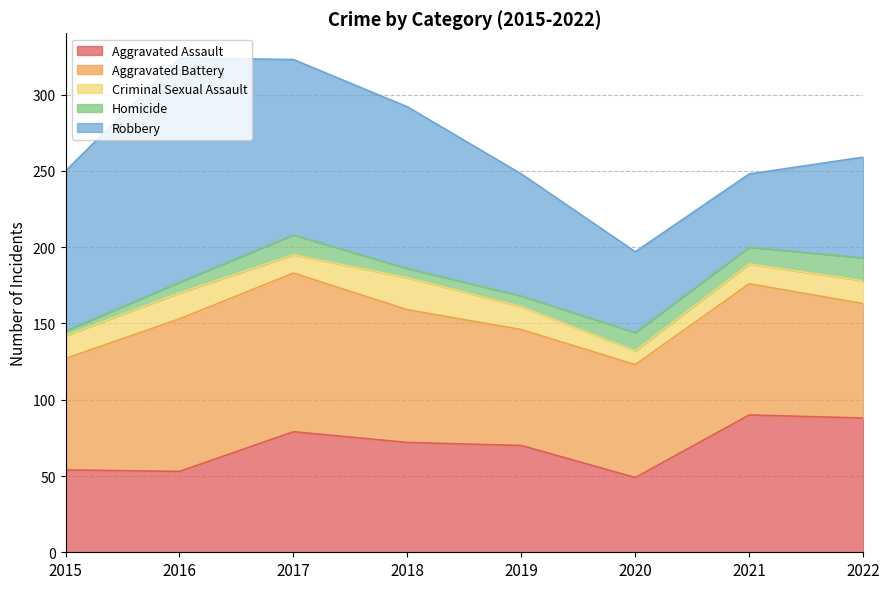

True or false: Robbery has more than 2 interior local peaks.

False